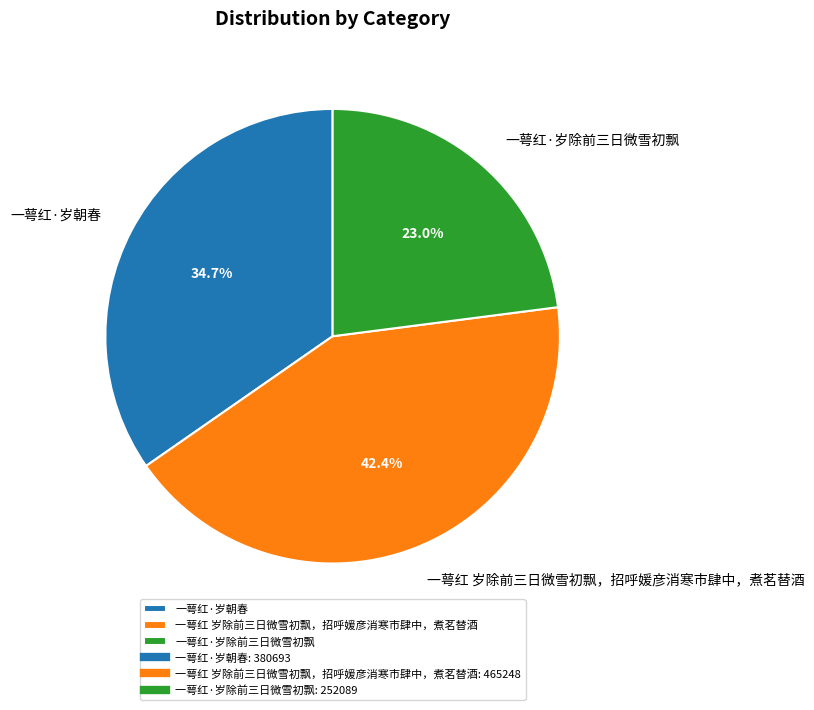

The 一萼红·岁朝春 slice represents 42% of the pie. True or false?

False